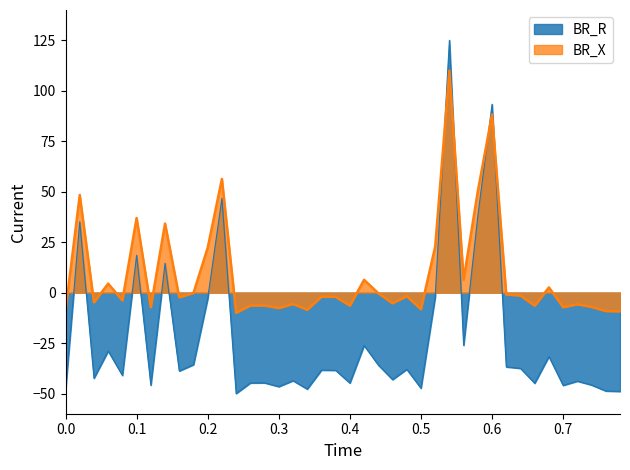

True or false: BR_R and BR_X cross at least once.

True